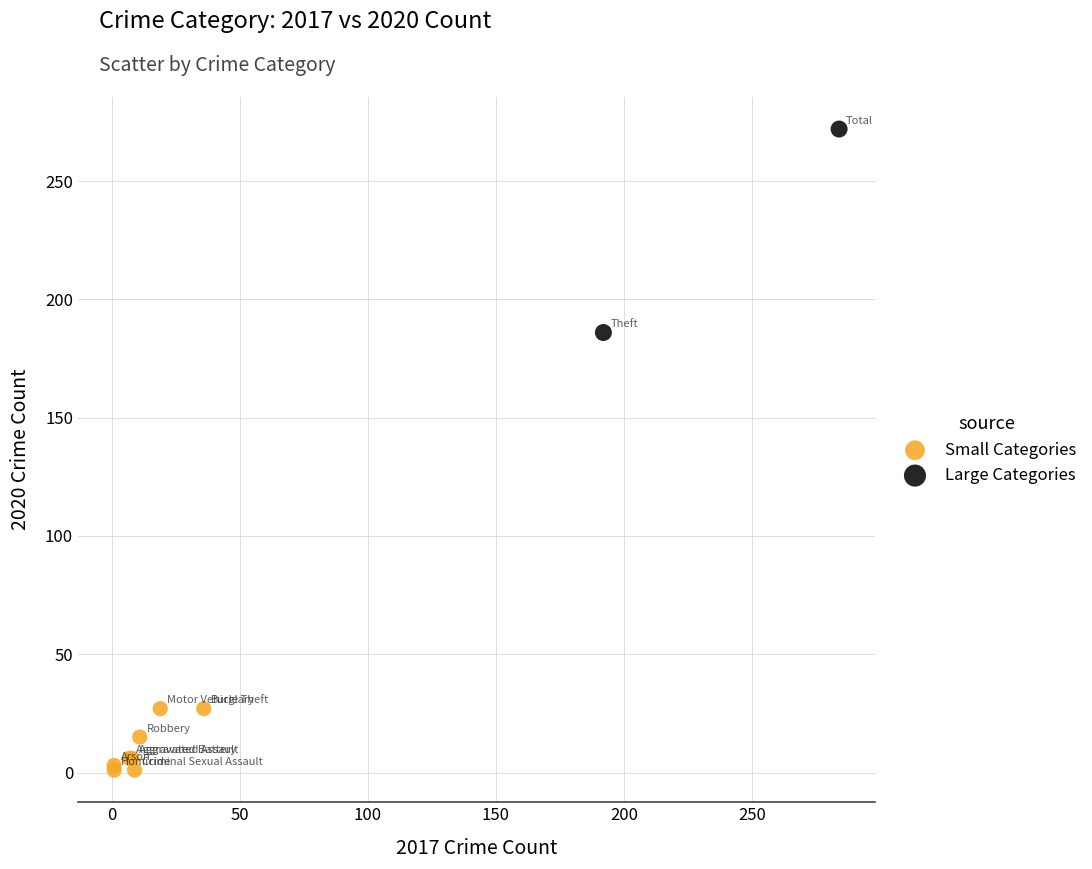

Which series reaches the minimum Y coordinate?

Small Categories